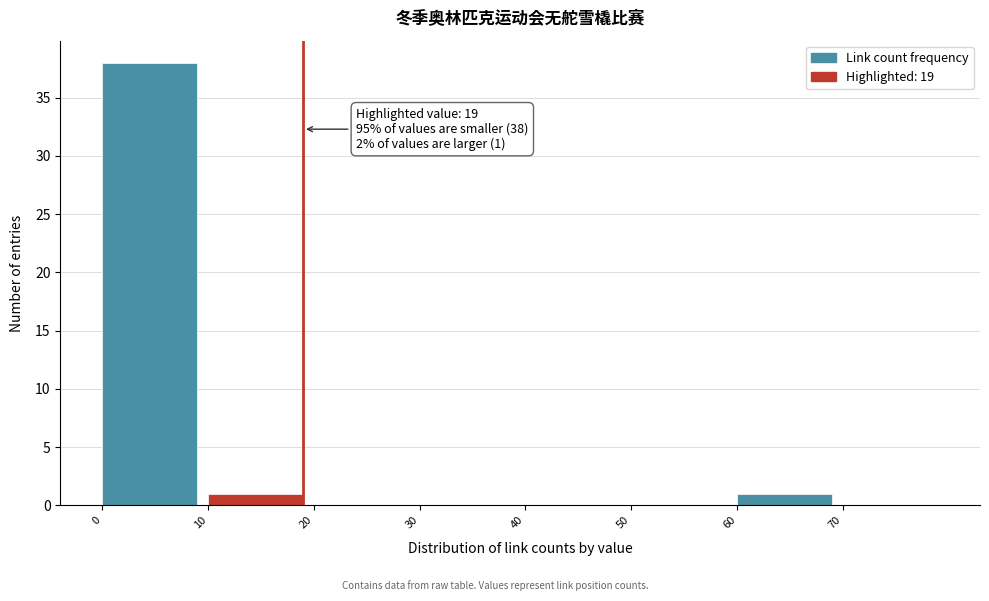

Which range on the x-axis has the tallest bar?

0 to 10